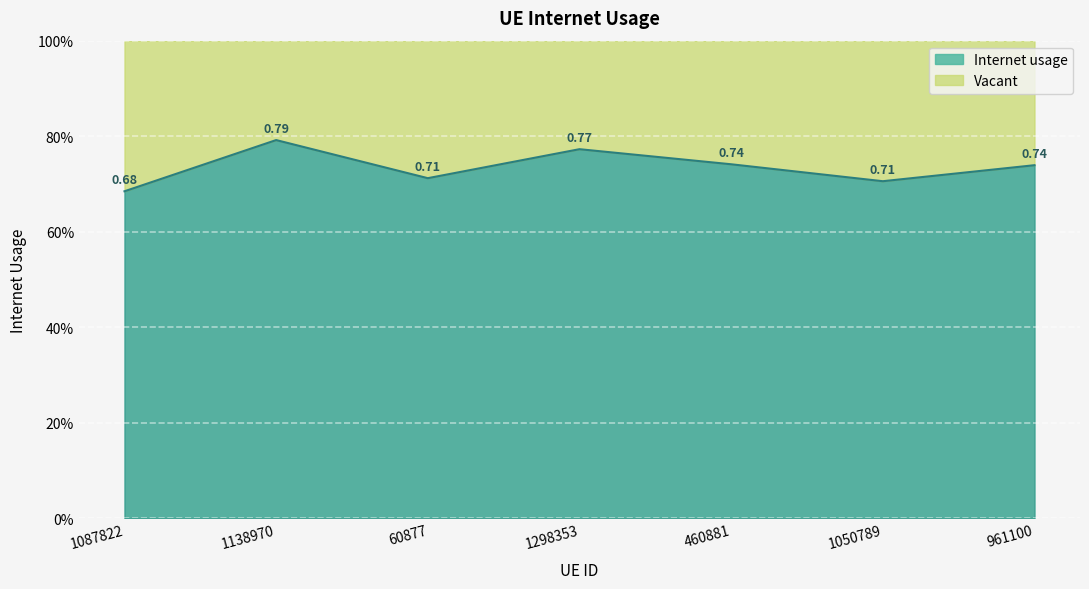

What is the label of the 1st point from the right?

961100